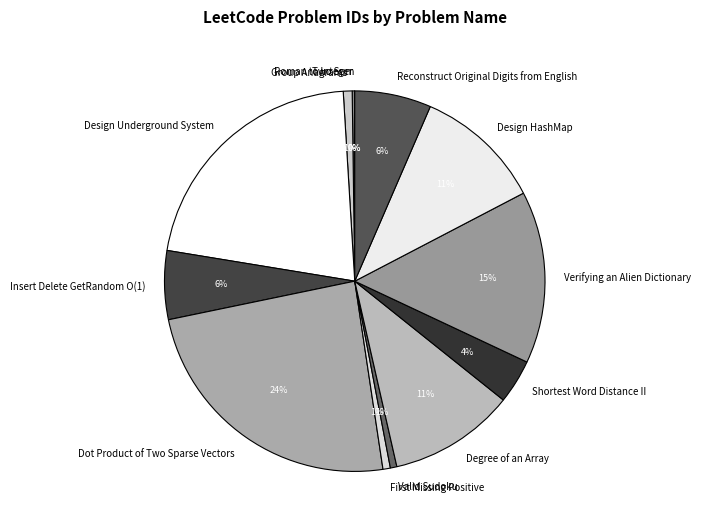

To the nearest percent, what is the difference between the Verifying an Alien Dictionary and Insert Delete GetRandom O(1) slice percentages?

9%